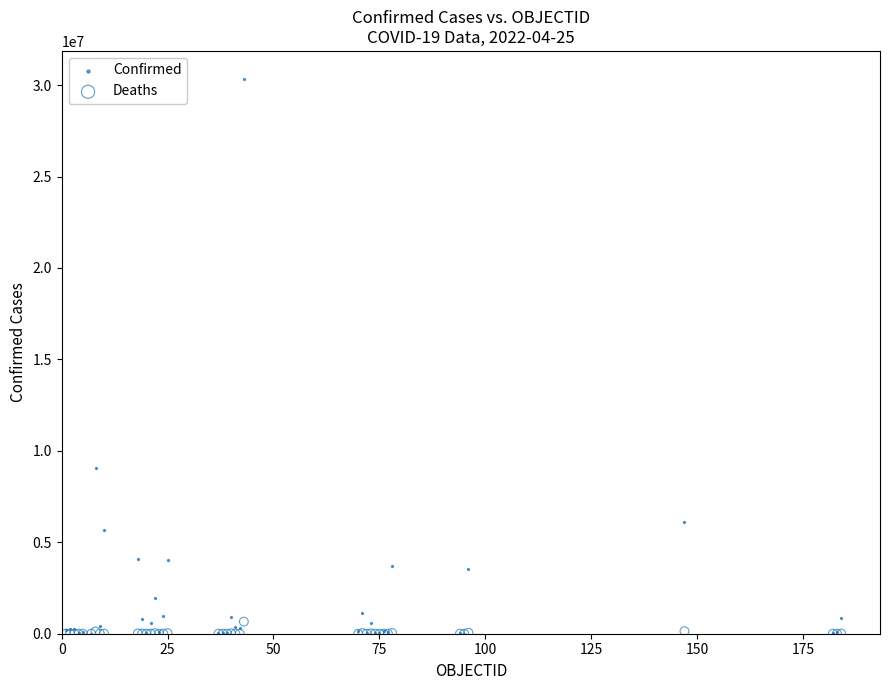

Which series contains the highest Y value?

Confirmed